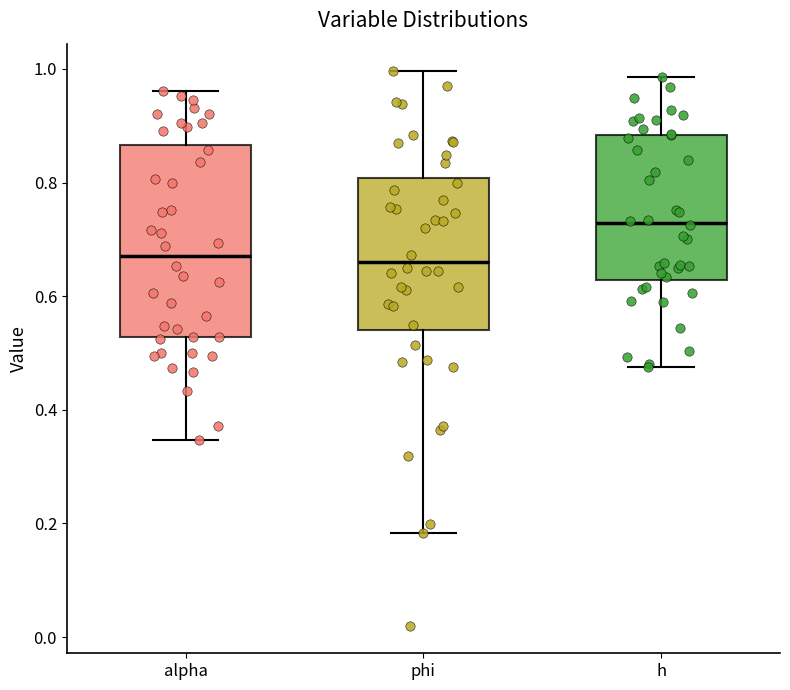

Which box has the highest median line?

h